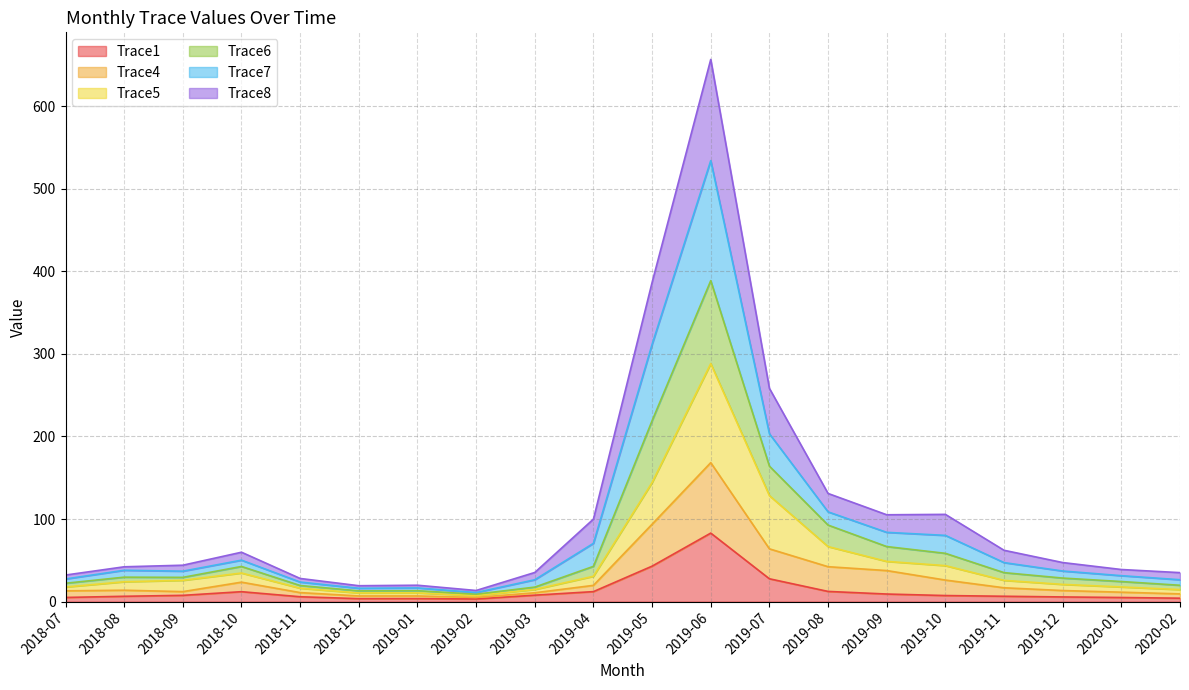

Which series has the largest range (max minus min)?

Trace7